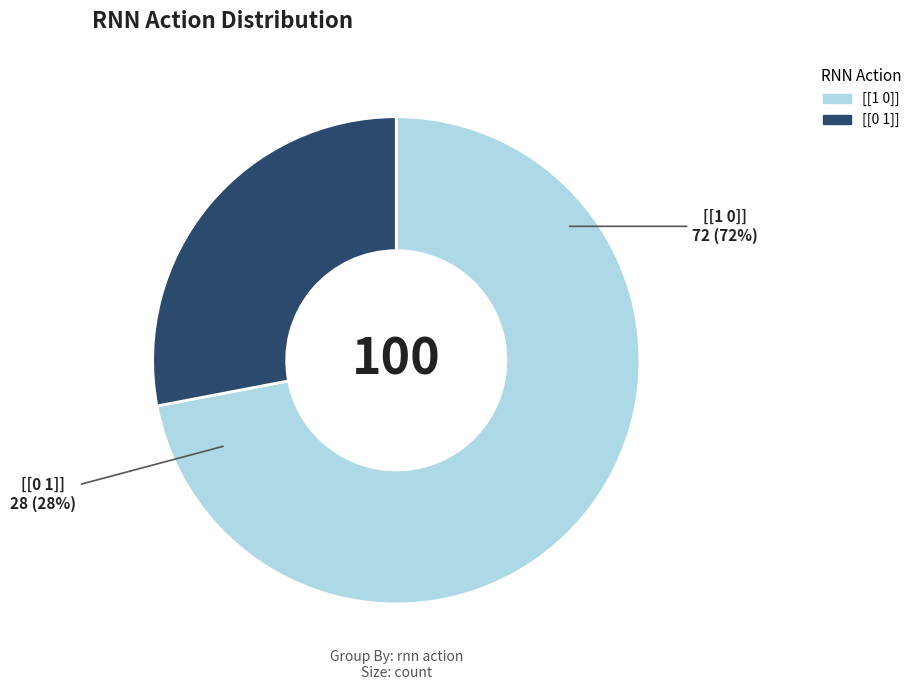

Is it true that [[1 0]] is 72% of the pie?

True